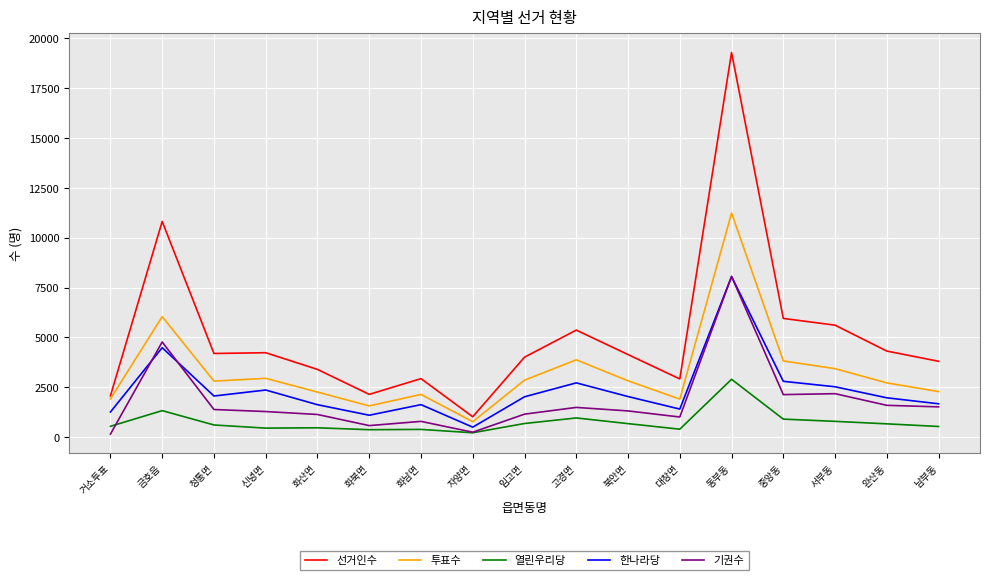

What is the difference between the maximum and minimum values in the 열린우리당 series?

2681